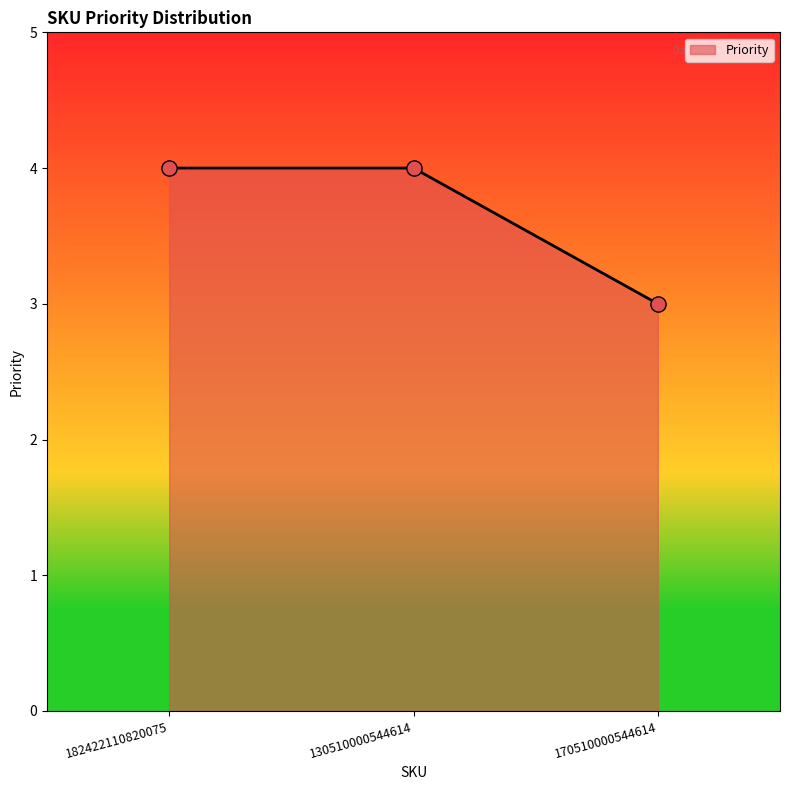

Approximately how many times larger is the value at 130510000544614 compared to 170510000544614?

1.3